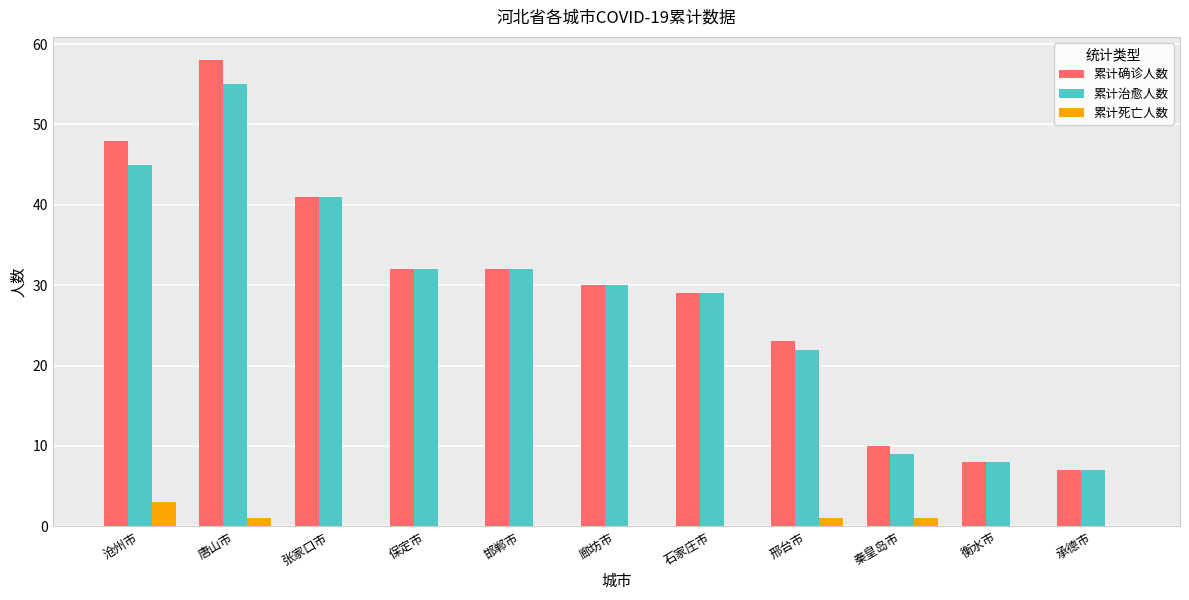

True or false: 累计确诊人数 has a value of 32 at 邯郸市.

True